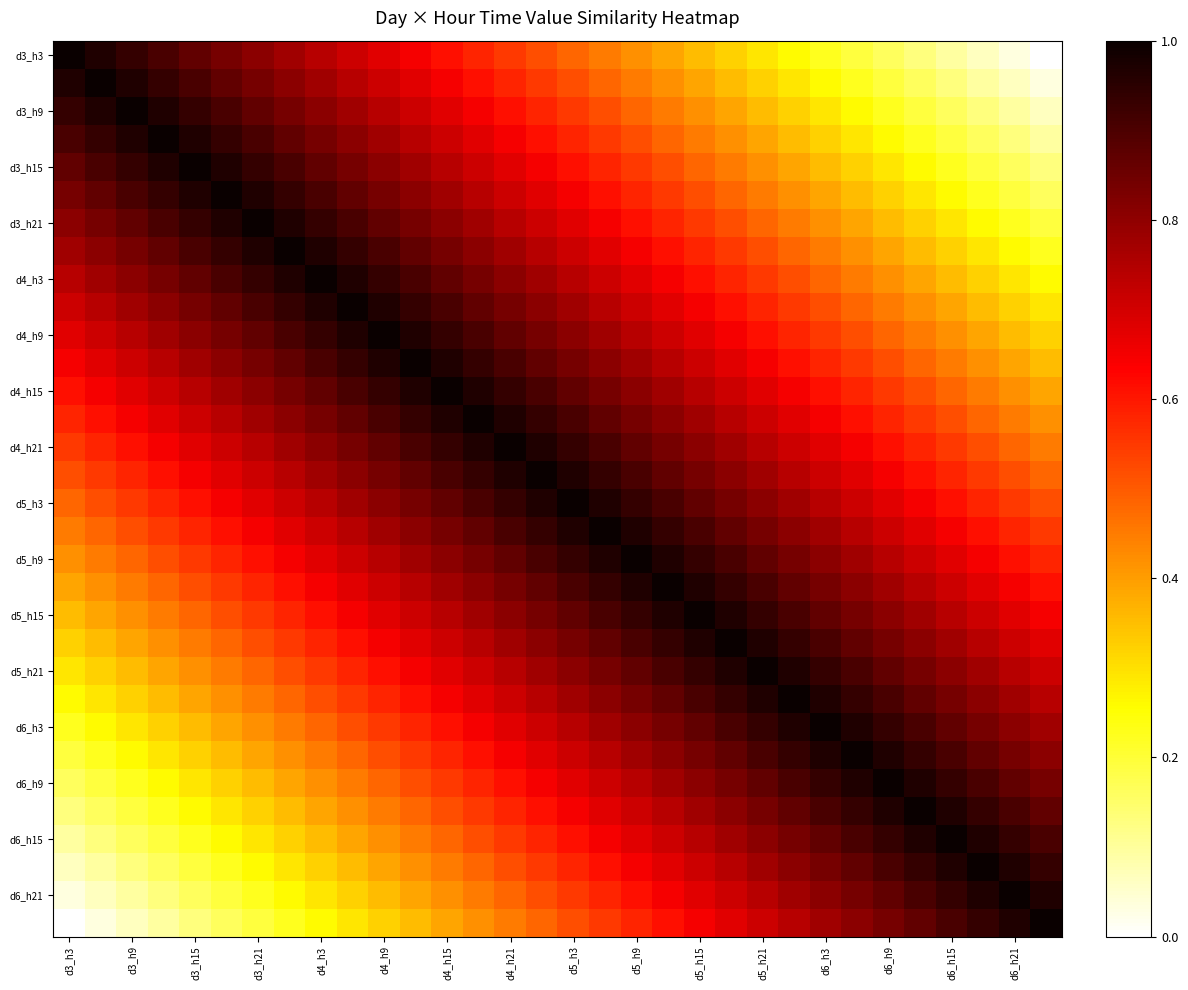

How many data points does each series have?

32